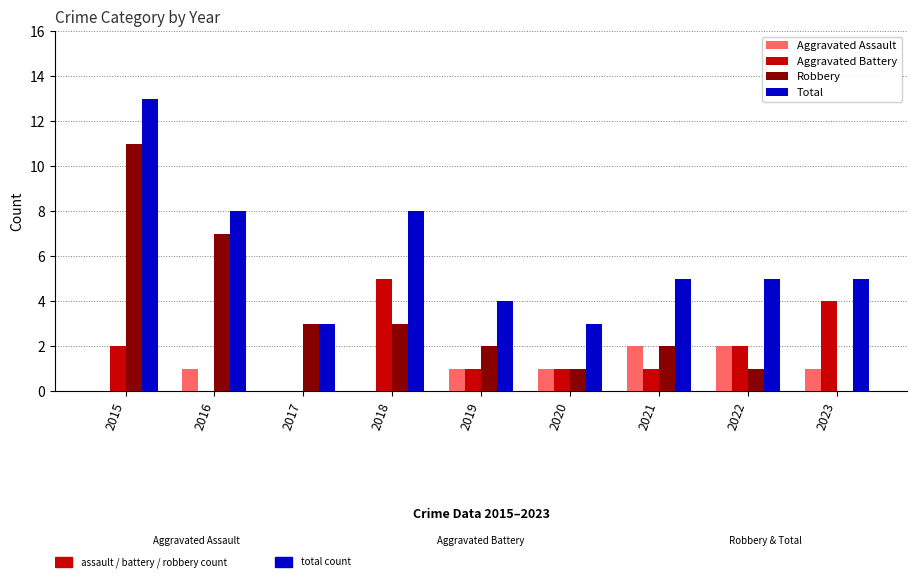

Does the chart contain stacked bars?

No